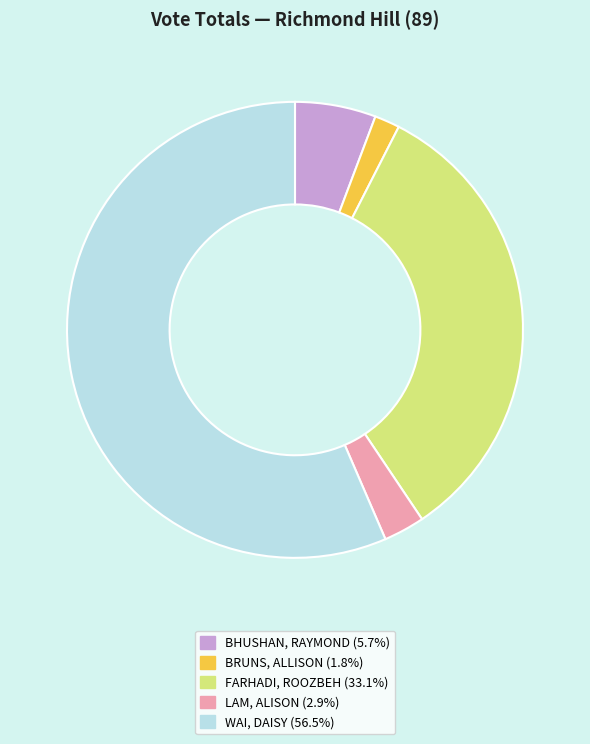

What is the majority slice?

WAI, DAISY